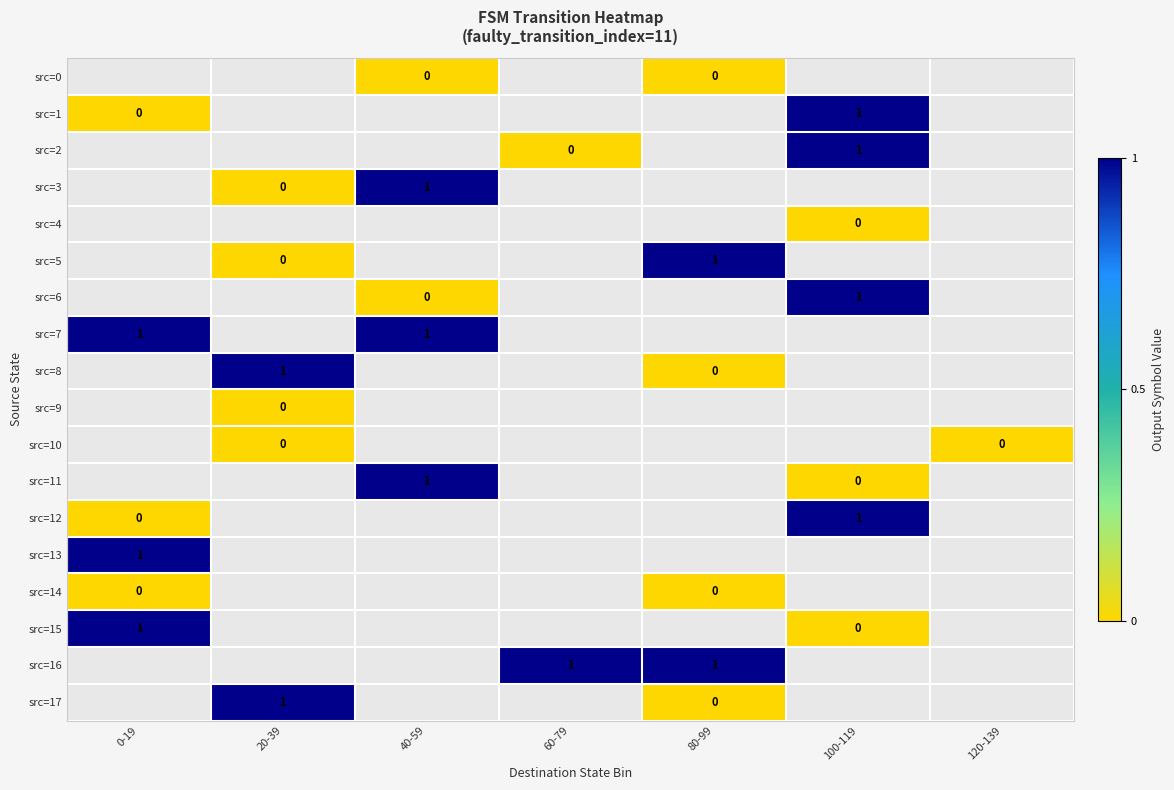

The src=13 series shows 1 at 0-19. True or false?

True